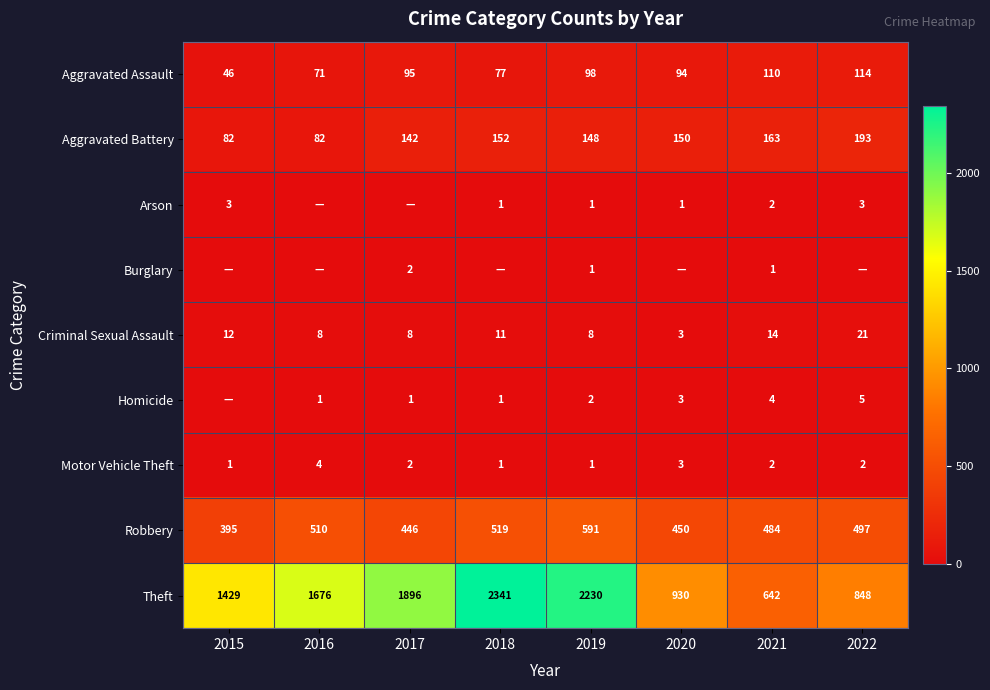

What is the difference between the highest and lowest values at 2021?

641